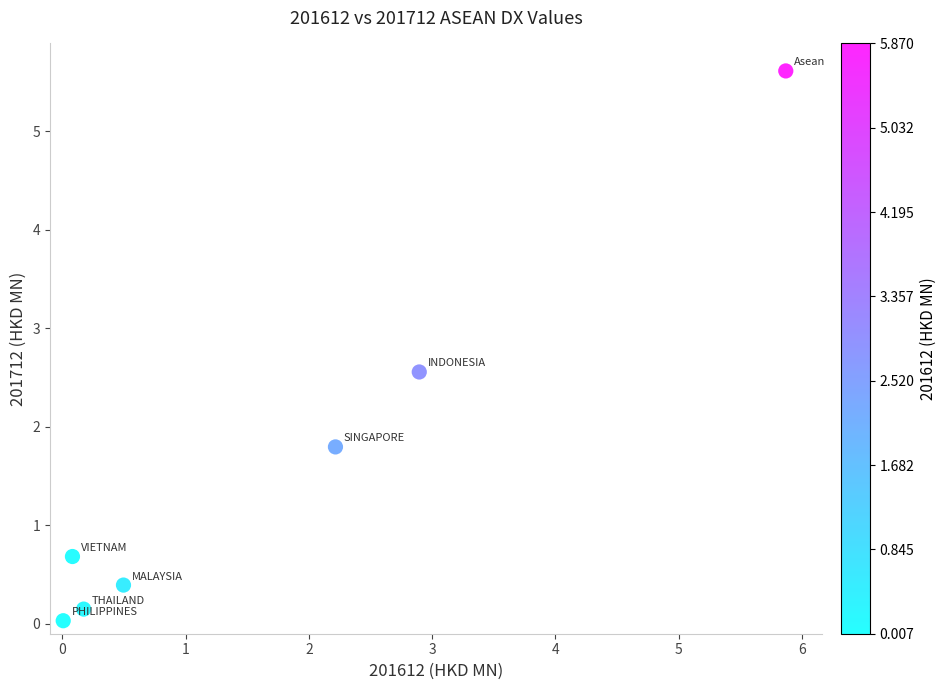

What is the range of X values (max minus min)?

5.9